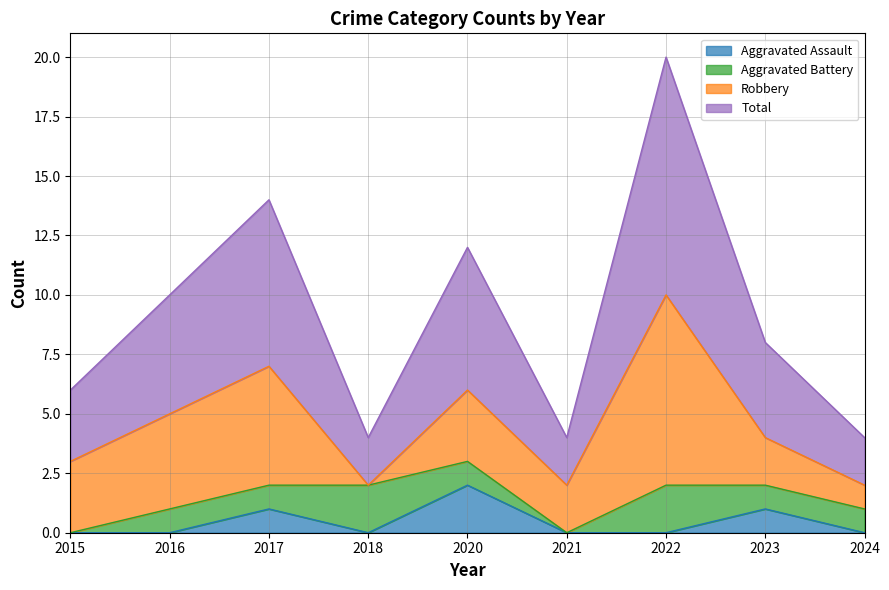

How many positive values does the Aggravated Assault series have?

3